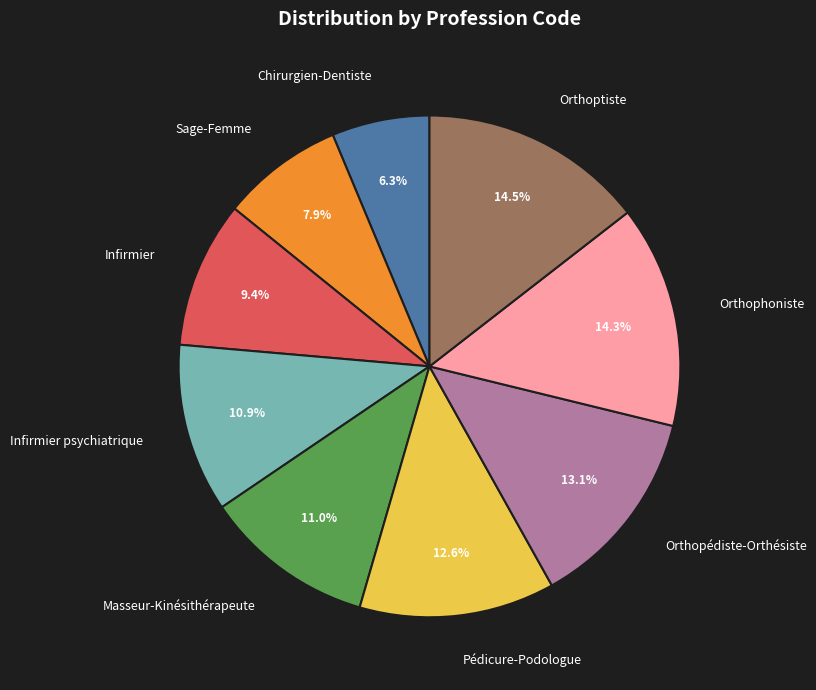

How much of the chart is everything except Orthoptiste?

85.5%